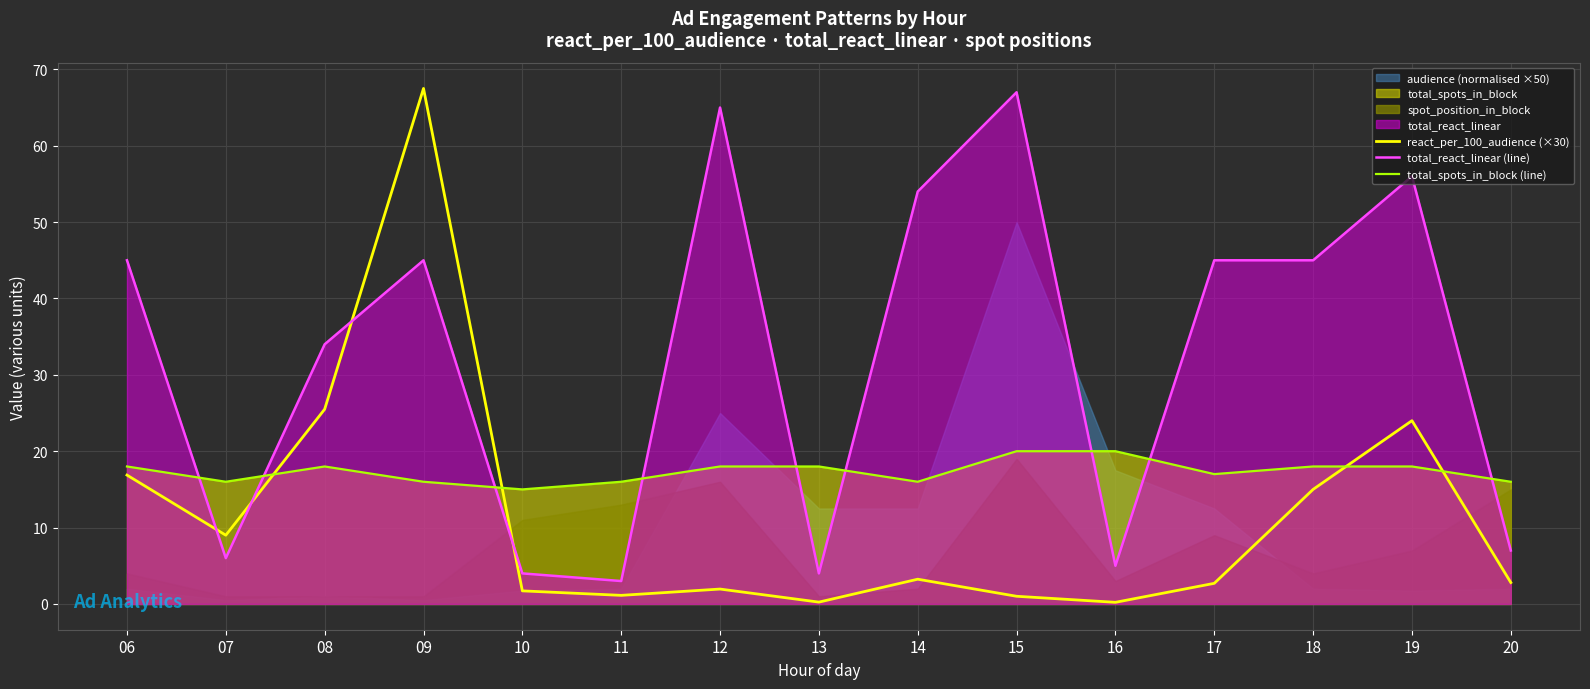

How many values in the total_spots_in_block (line) series exceed 18?

2